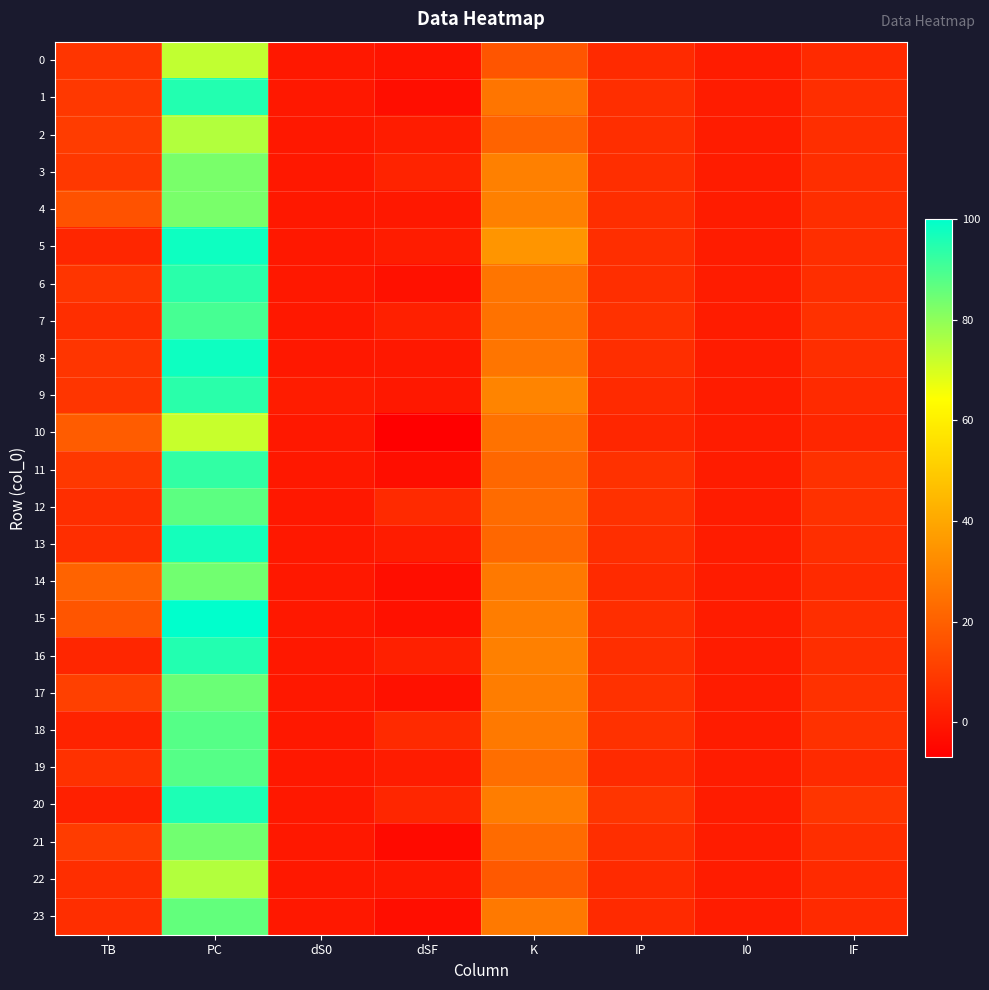

Rank the series by their maximum value, from lowest to highest.

10, 0, 2, 22, 3, 4, 14, 21, 17, 23, 12, 18, 19, 7, 11, 6, 9, 1, 16, 20, 13, 5, 8, 15